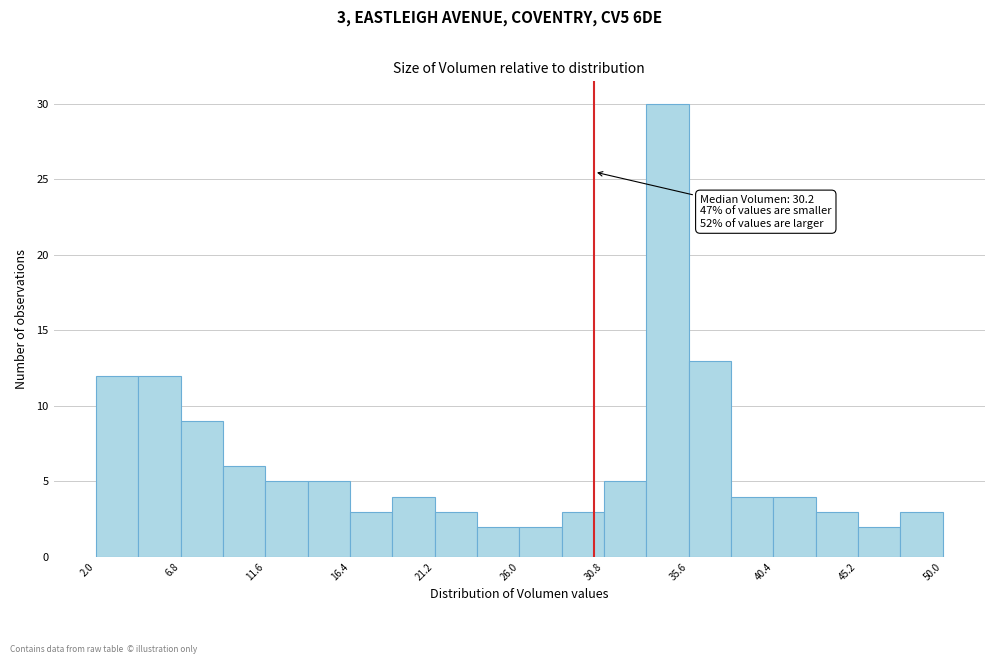

Which range on the x-axis has the tallest bar?

33.2 to 35.6